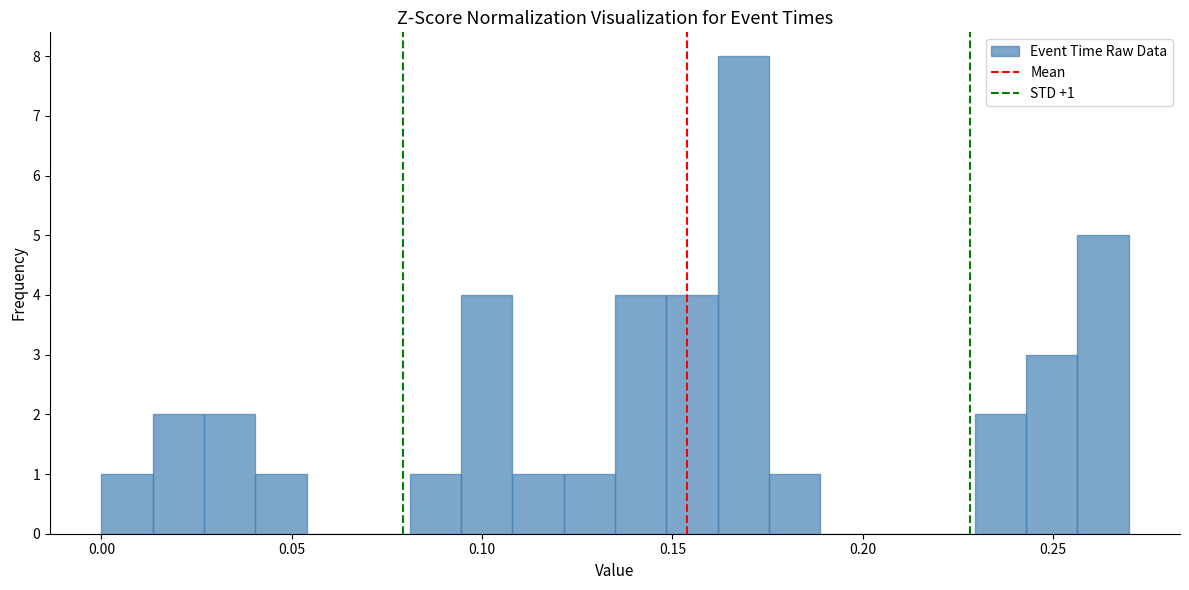

Read against the x-axis, roughly where is the centre of the tallest bar?

0.170